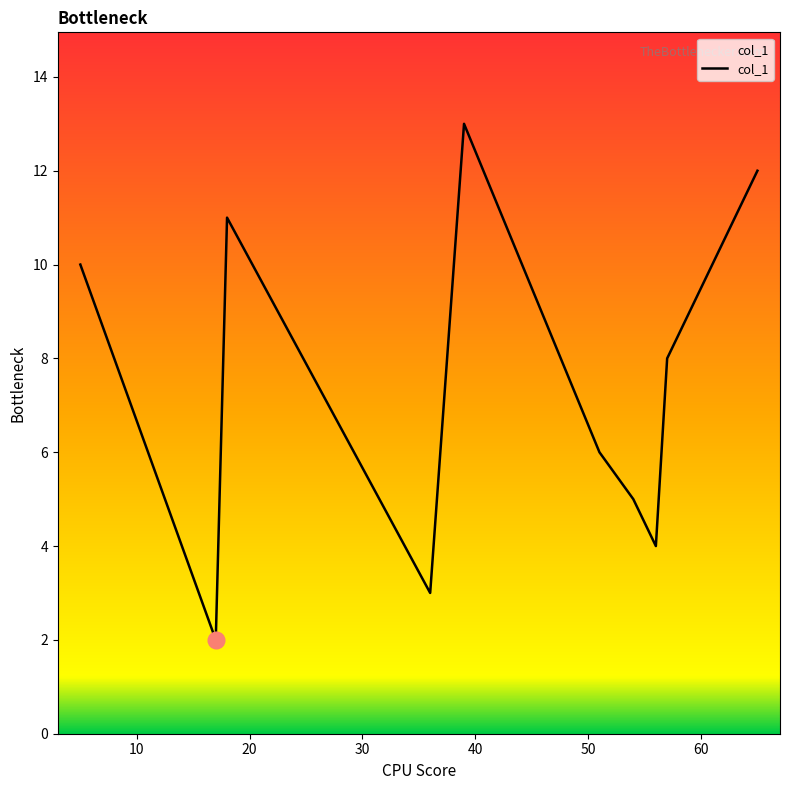

What is the greatest value displayed?

13.0